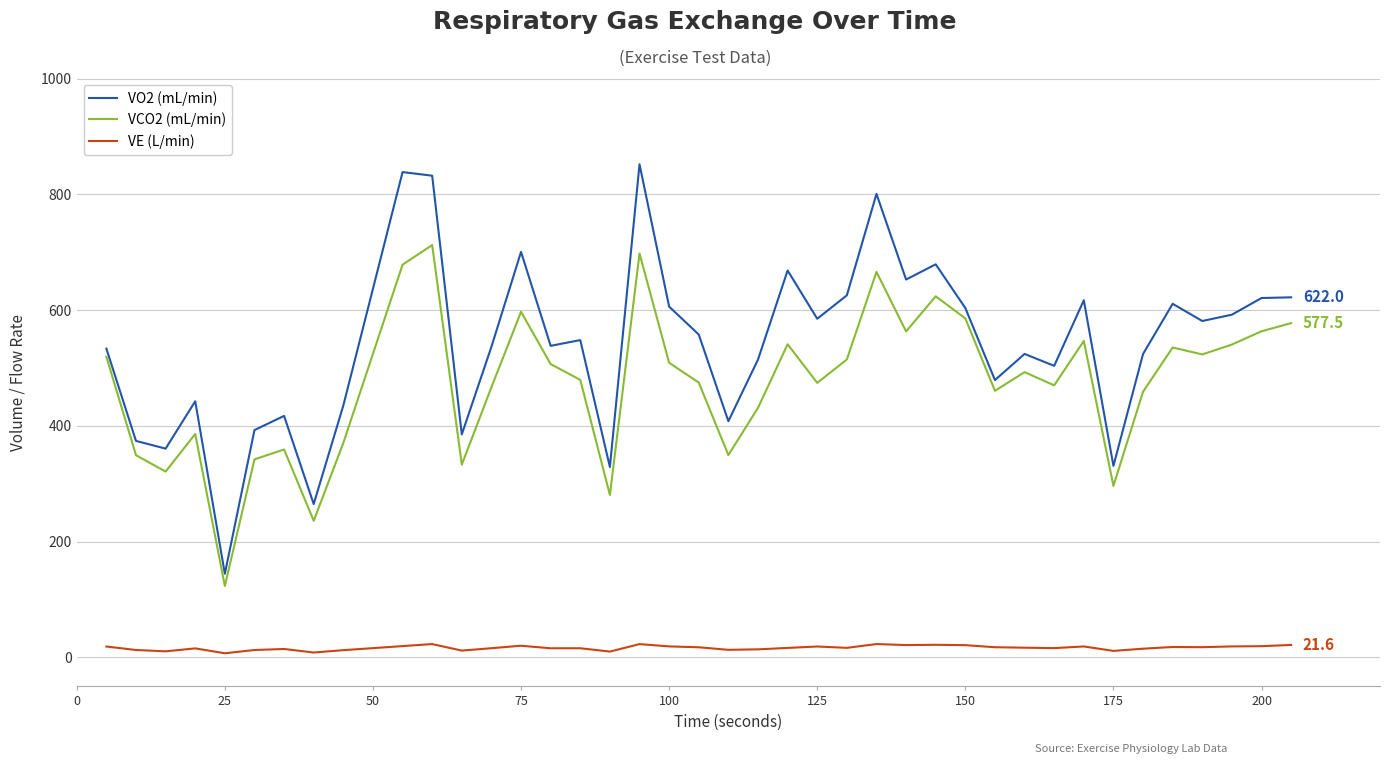

Which series has the largest total across all categories?

VO2 (mL/min)